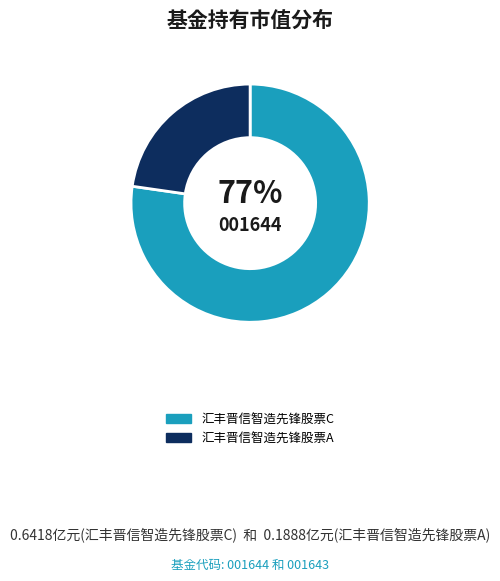

Between 汇丰晋信智造先锋股票C and 汇丰晋信智造先锋股票A, which is larger?

汇丰晋信智造先锋股票C